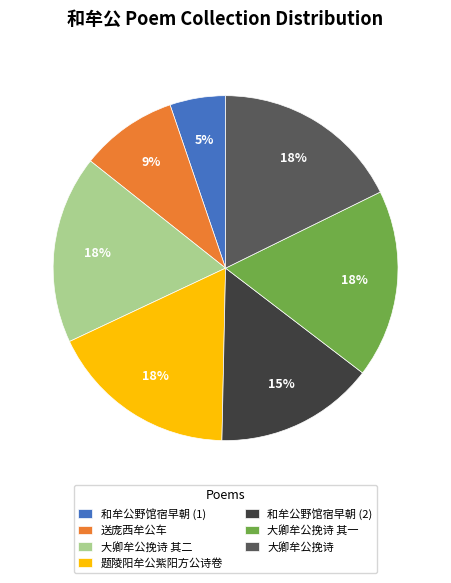

What percentage is the 大卿牟公挽诗 其二 slice, to the nearest percent?

18%